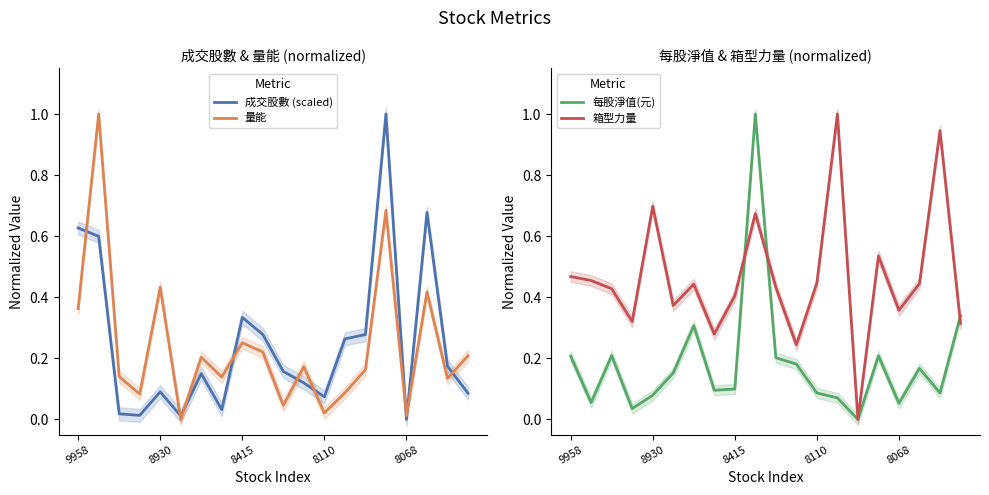

True or false: 量能 has a value of 0.6 at 9958.

False